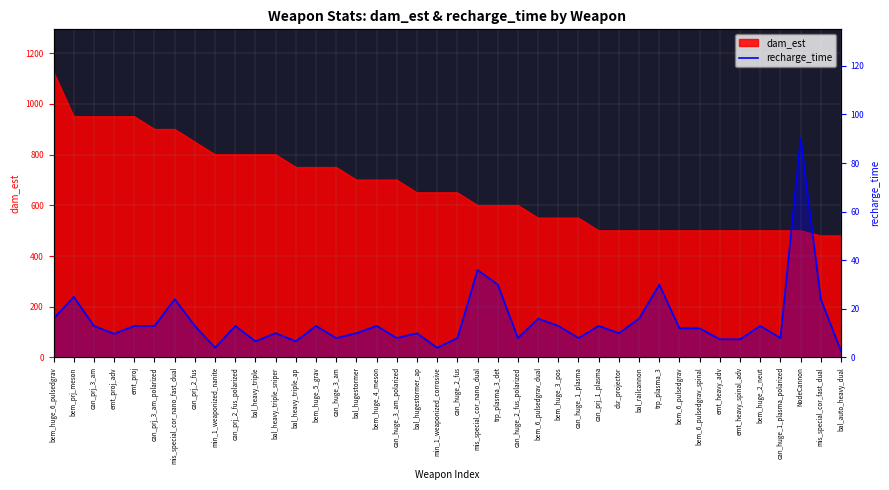

The chart shows a value of 22.8 at NodeCannon. True or false?

False